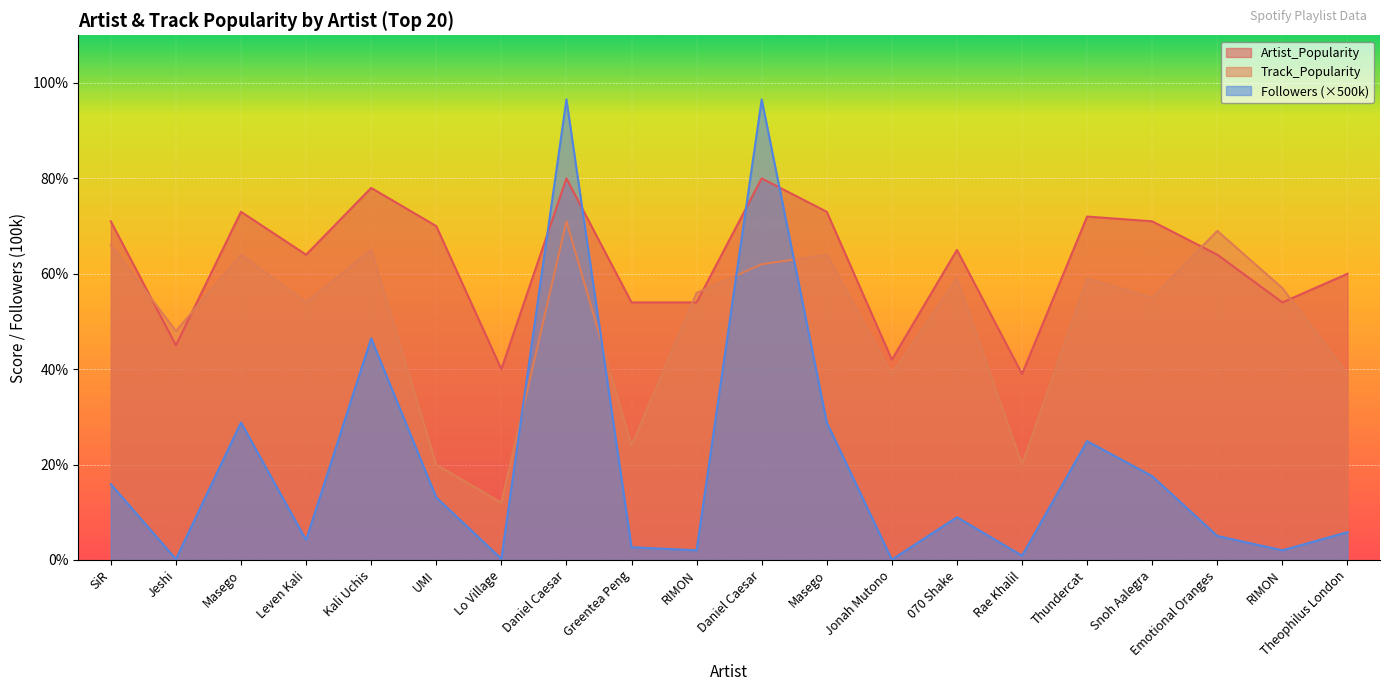

What are all the series names shown in the legend?

Artist_Popularity, Track_Popularity, Followers (×500k)